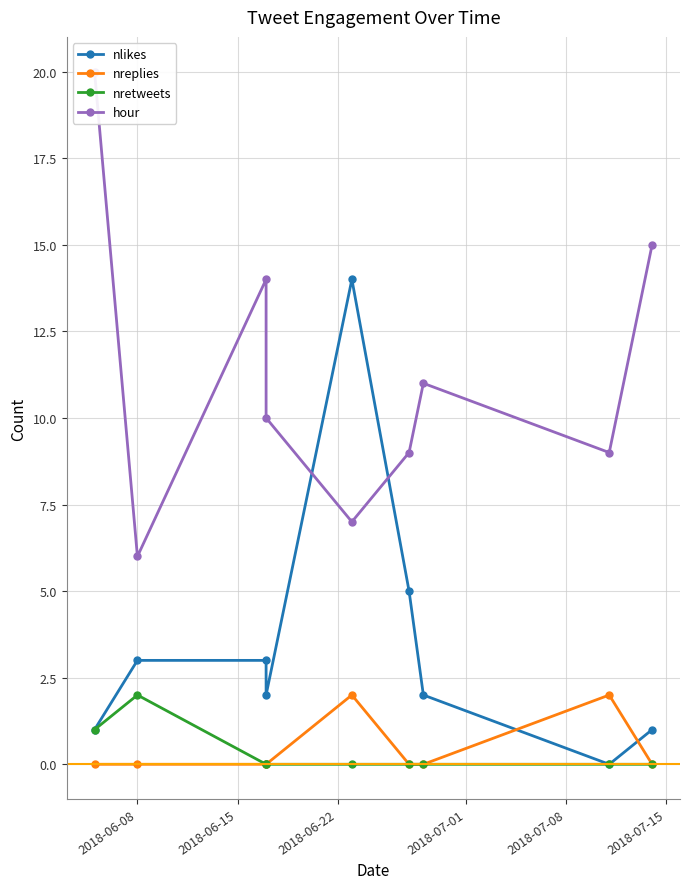

Which series ends up on top after the final intersection of nlikes and hour?

hour